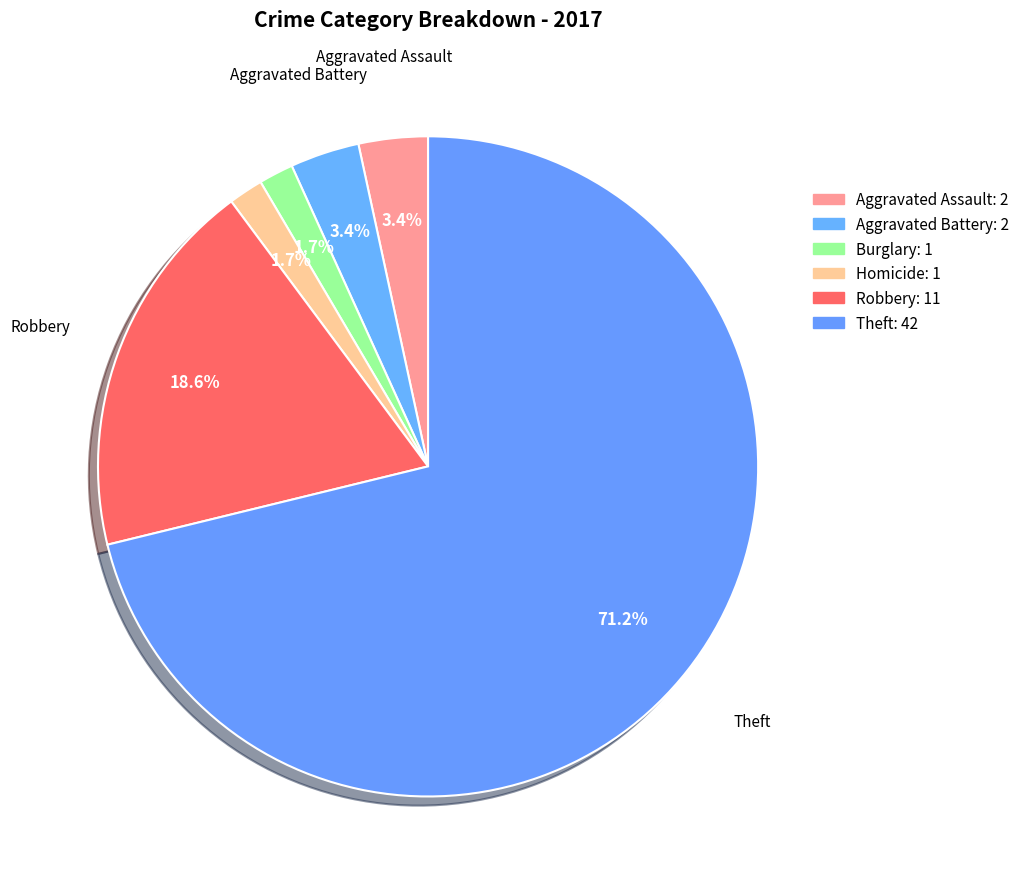

Count the number of slices in the pie.

6